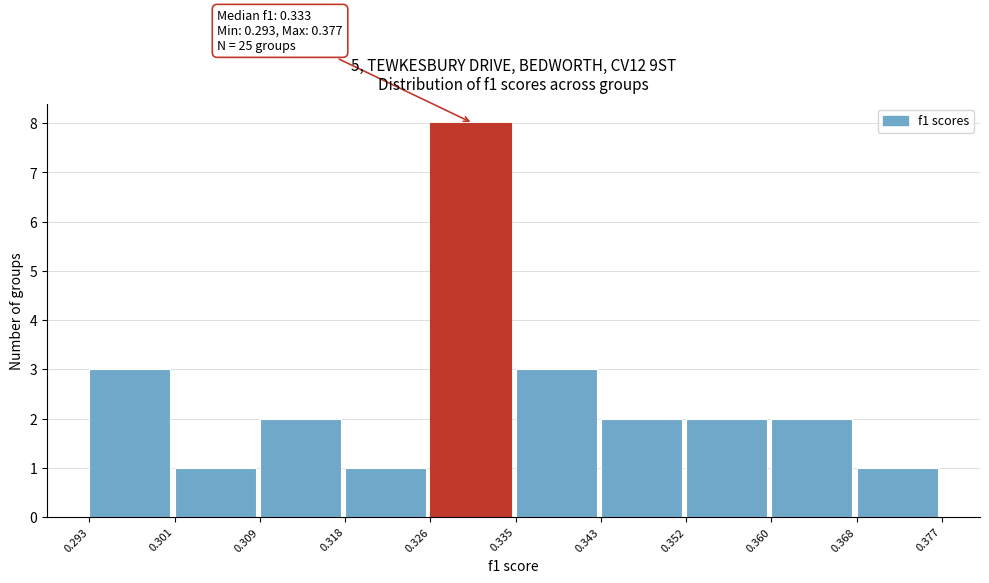

Over which range of the x-axis is the bar tallest?

0.326 to 0.335